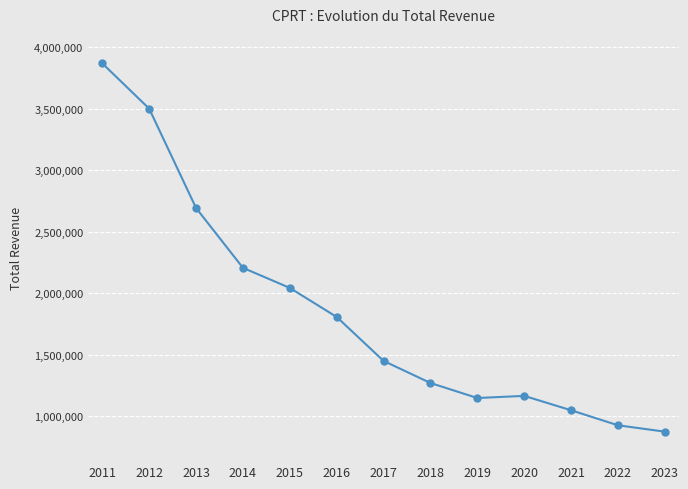

What is the maximum value shown in the chart?

3869500